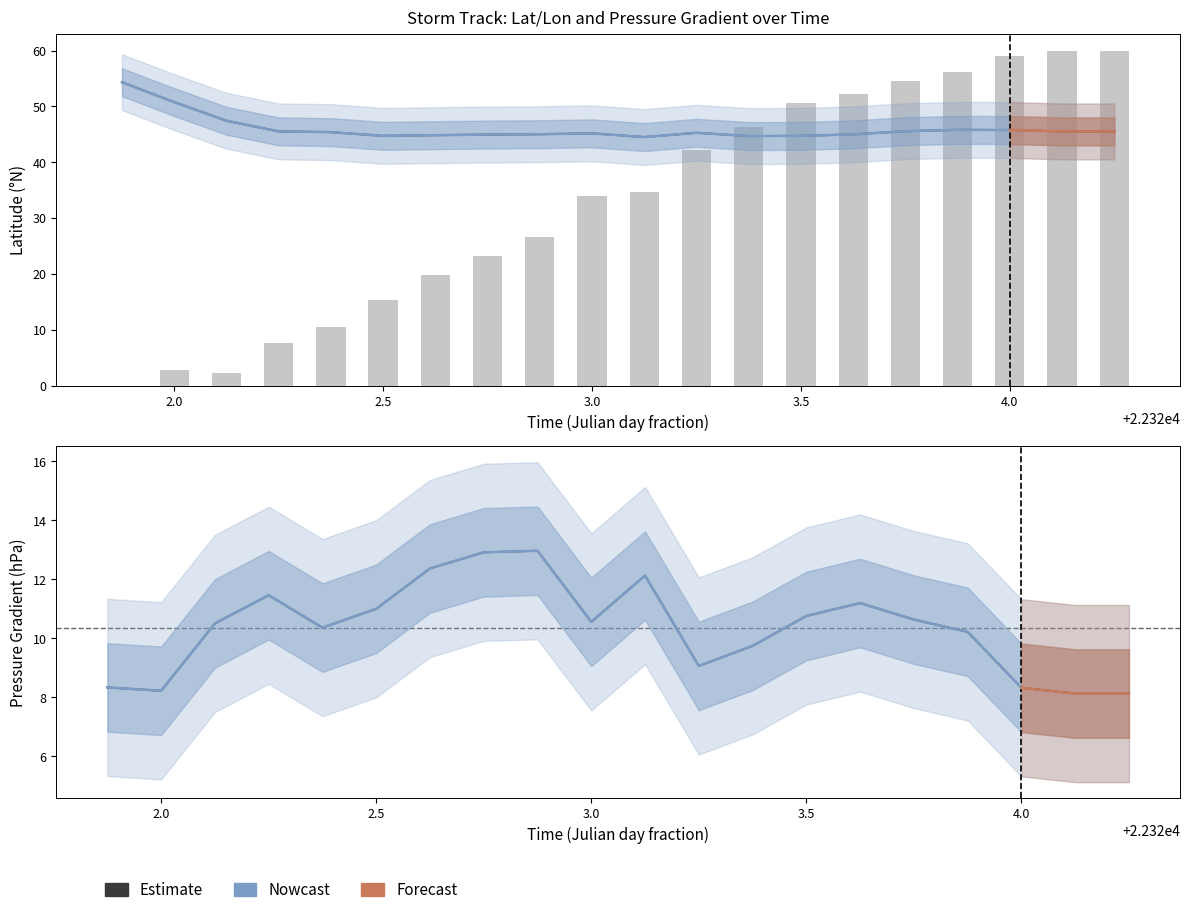

What is the average value of the p_grad series?

10.4